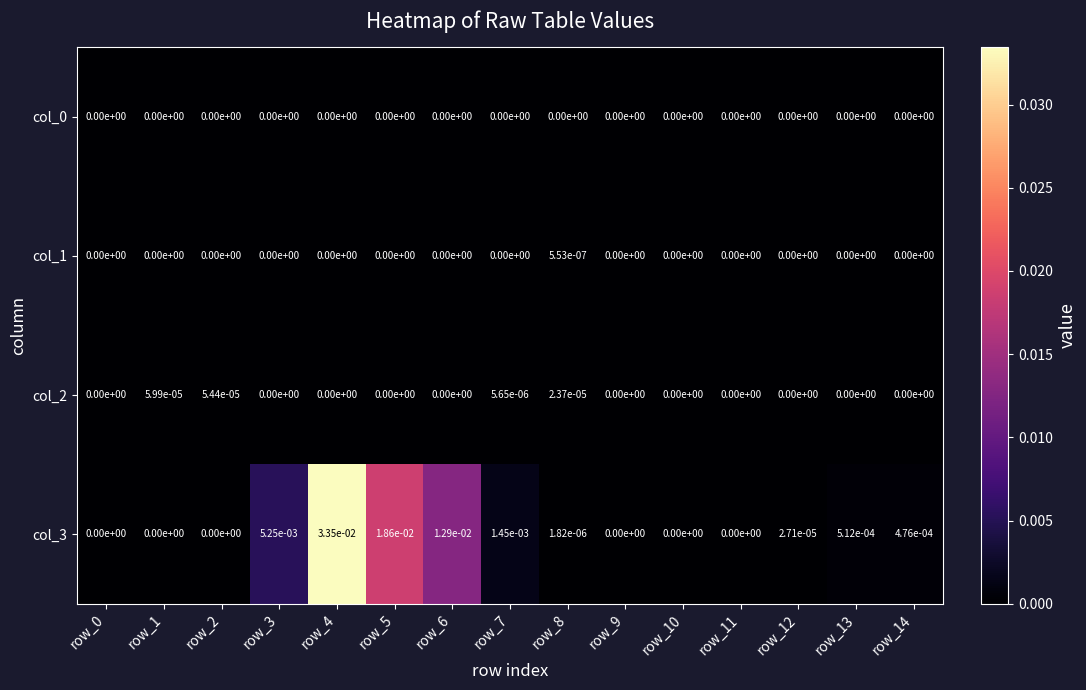

The col_0 series shows 0.0 at row_4. True or false?

True